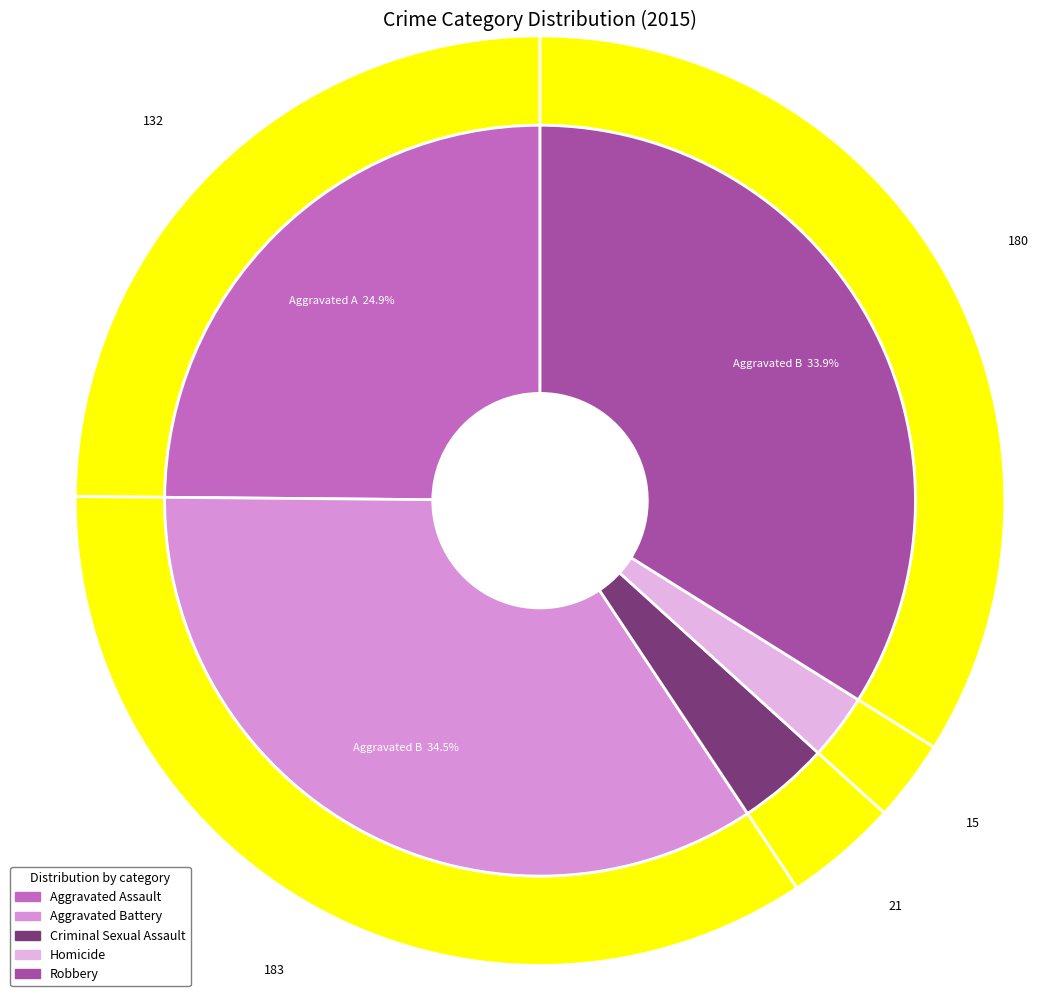

How many segments does this pie chart have?

5